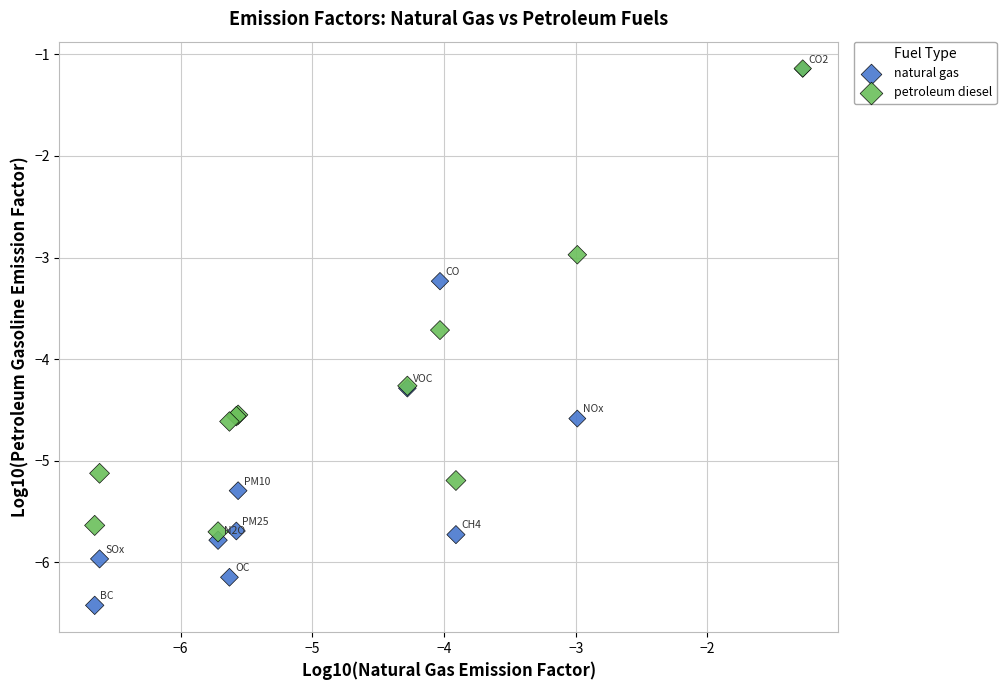

What are all the series names shown in the legend?

natural gas, petroleum diesel